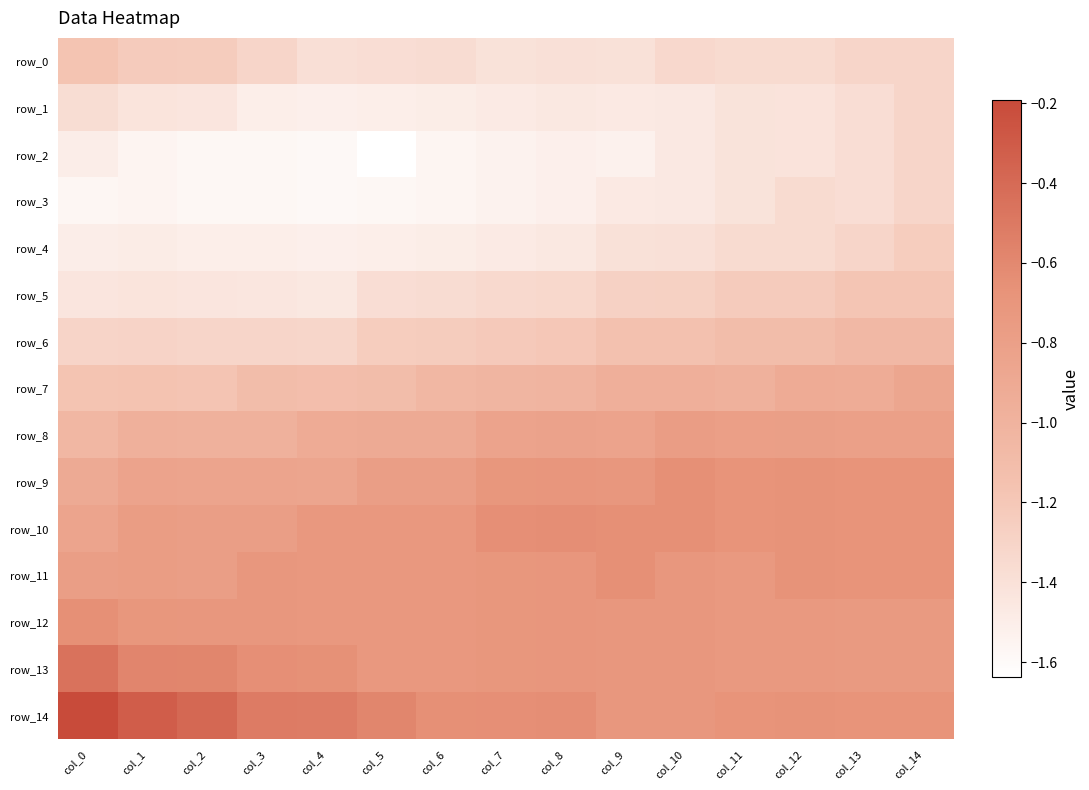

Rank the series at col_0 from lowest to highest value.

row_3, row_2, row_4, row_5, row_1, row_6, row_0, row_7, row_8, row_9, row_10, row_11, row_12, row_13, row_14